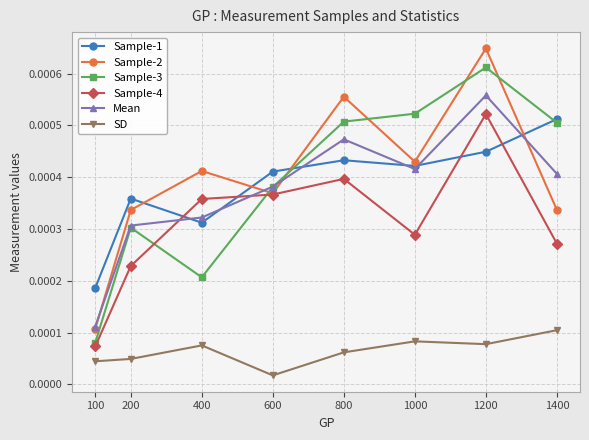

How many interior local peaks does the Sample-2 series have?

3